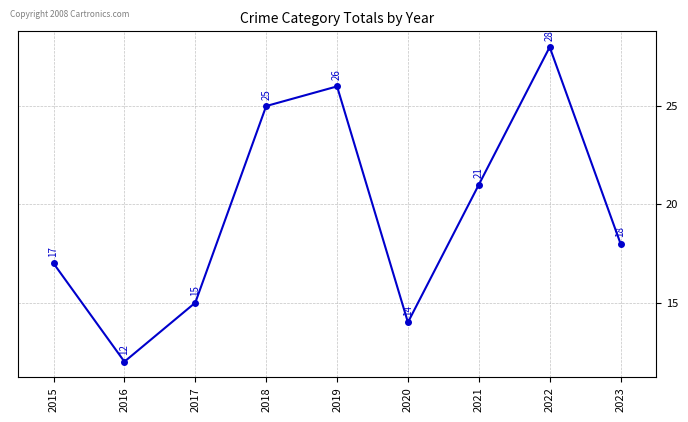

At which label is the value closest to 20?

2021